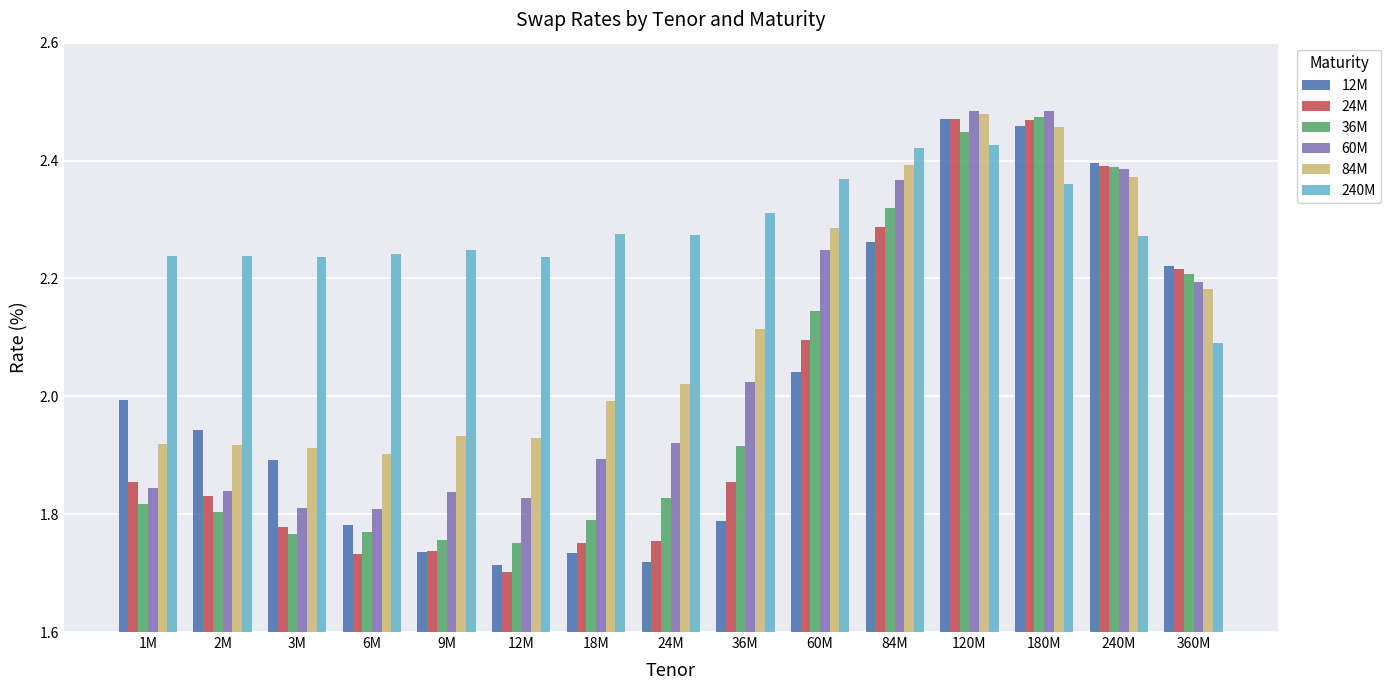

What position from the left is 240M?

14